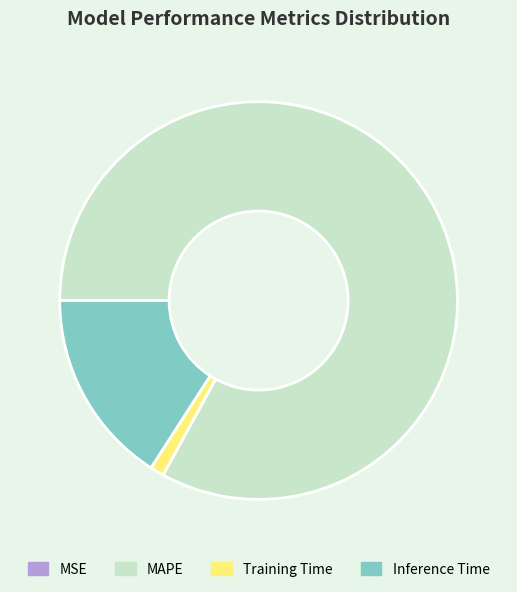

Is MAPE the majority of the pie?

Yes